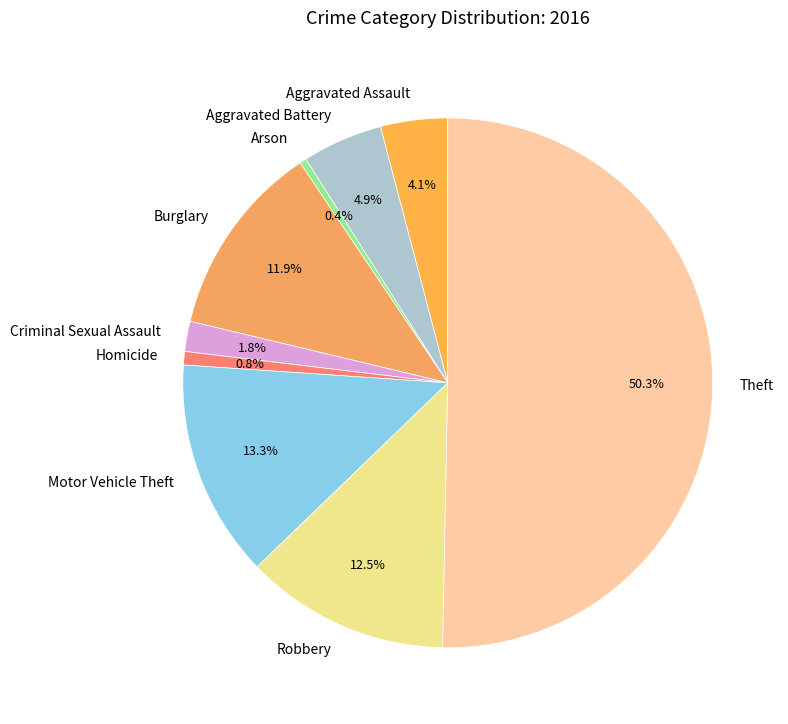

Count the number of slices in the pie.

9